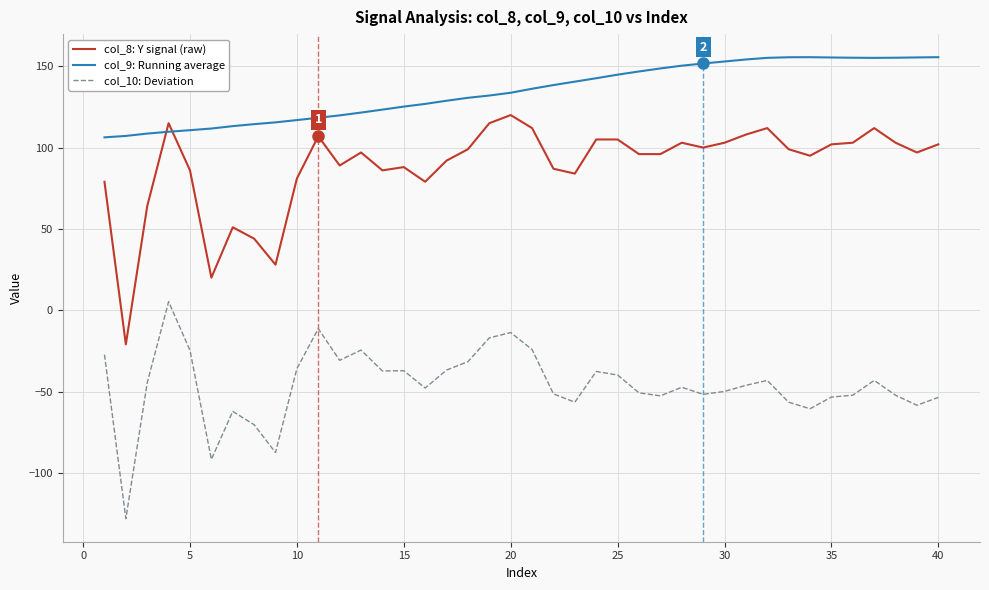

What is the lowest value of the col_9: Running average series?

106.3